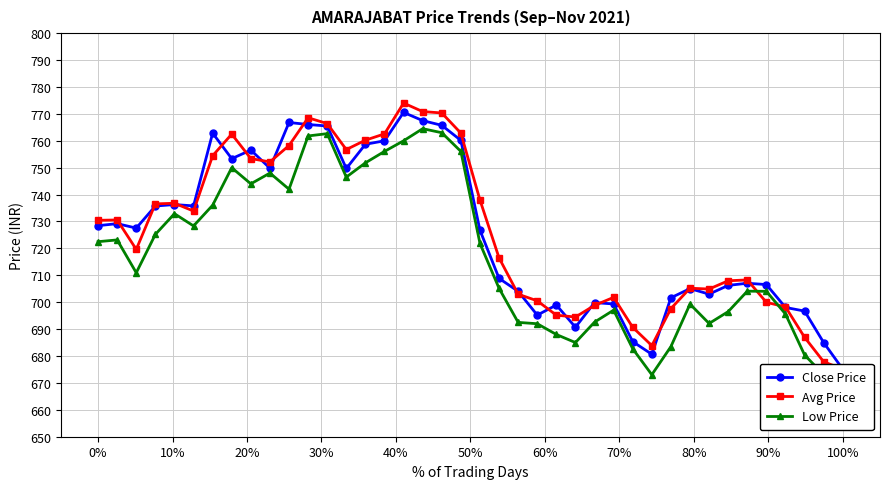

What is the average value of the Low Price series?

717.8